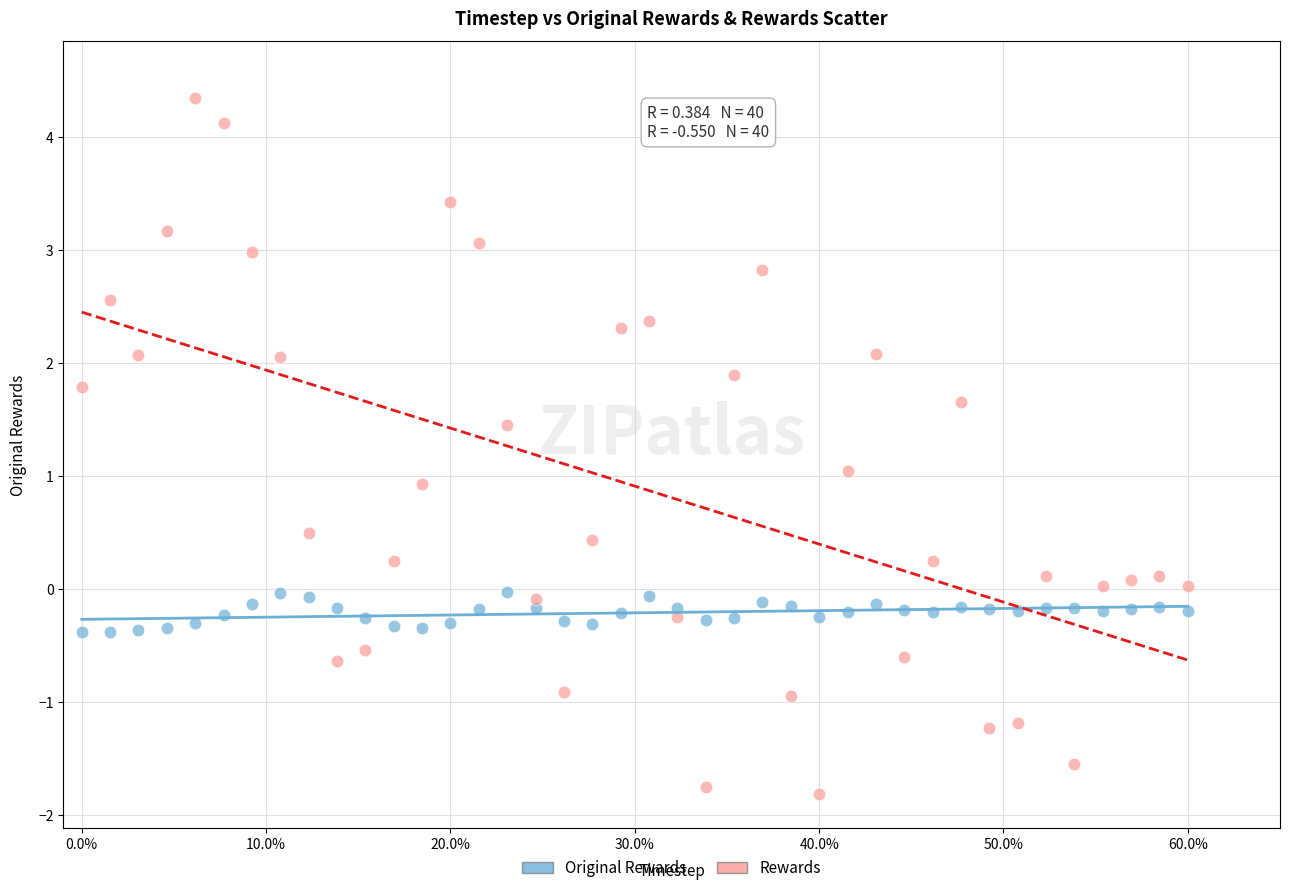

Which series contains the lowest Y value?

Rewards